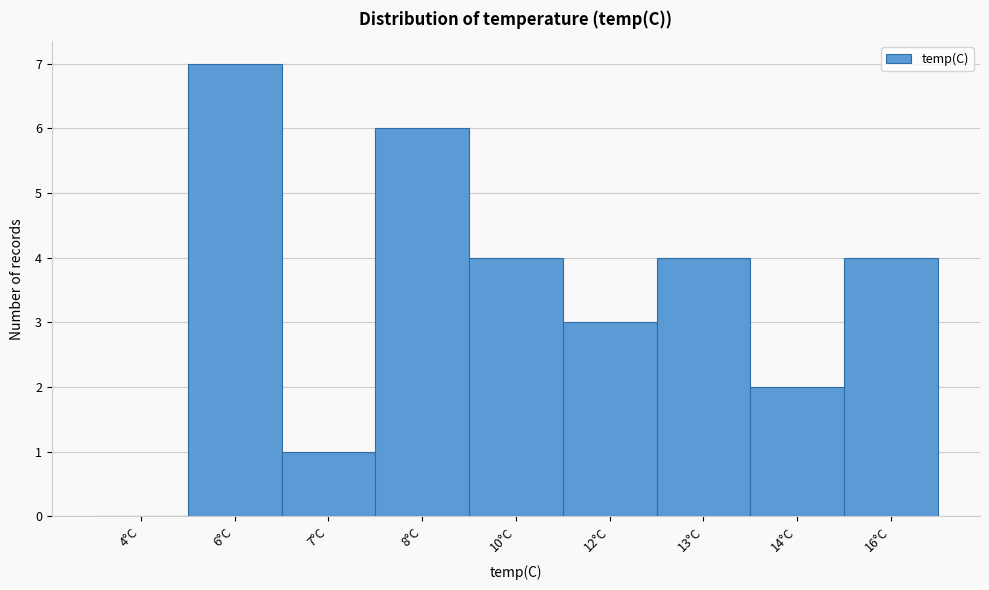

Reading left to right, what are all the values shown in this chart?

4°C=0	6°C=7	7°C=1	8°C=6	10°C=4	12°C=3	13°C=4	14°C=2	16°C=4